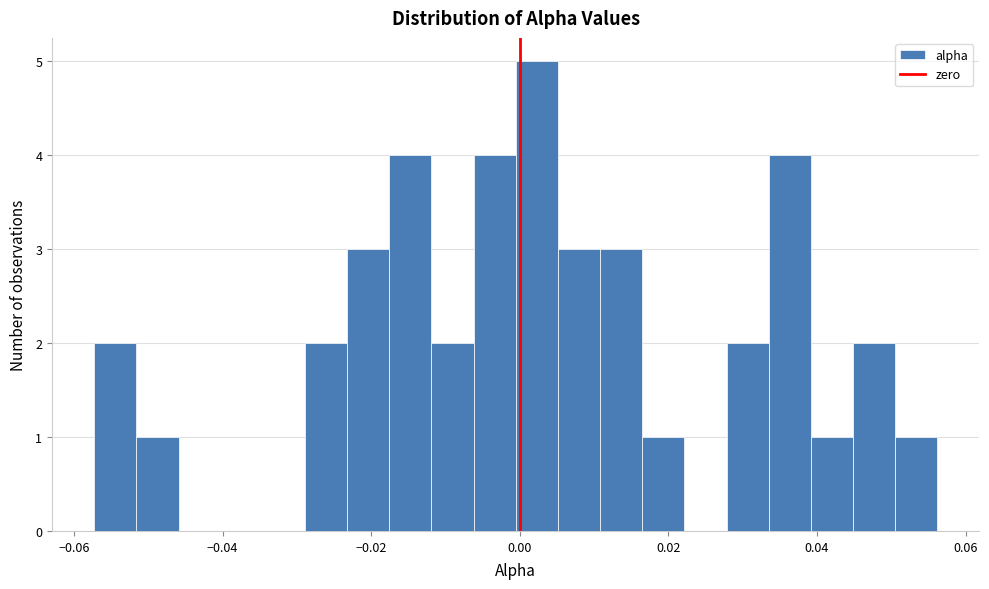

Read against the x-axis, roughly where is the centre of the tallest bar?

0.002